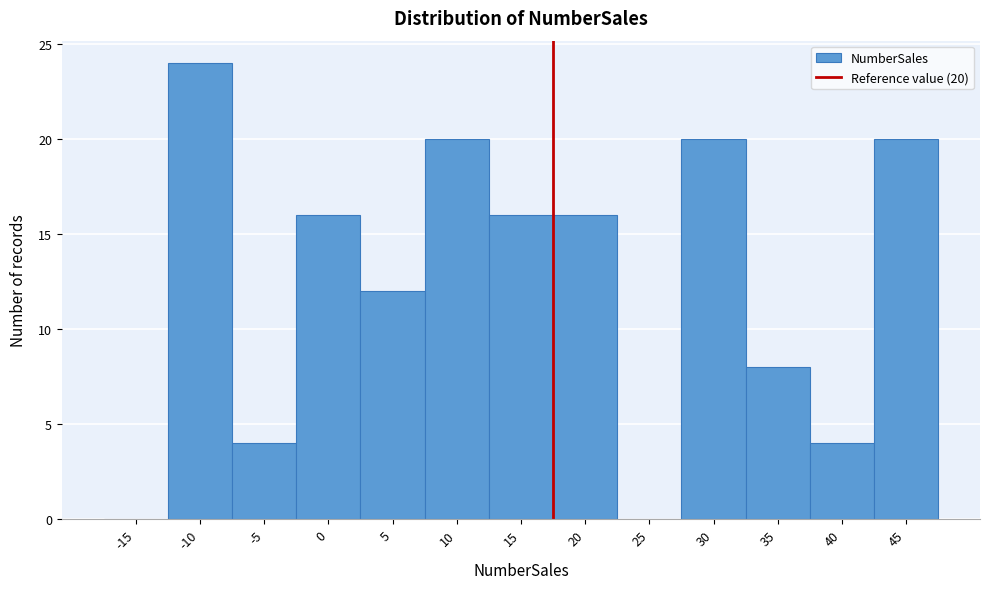

Reading left to right, list all the values displayed in this chart.

-15=0	-10=24	-5=4	0=16	5=12	10=20	15=16	20=16	25=0	30=20	35=8	40=4	45=20